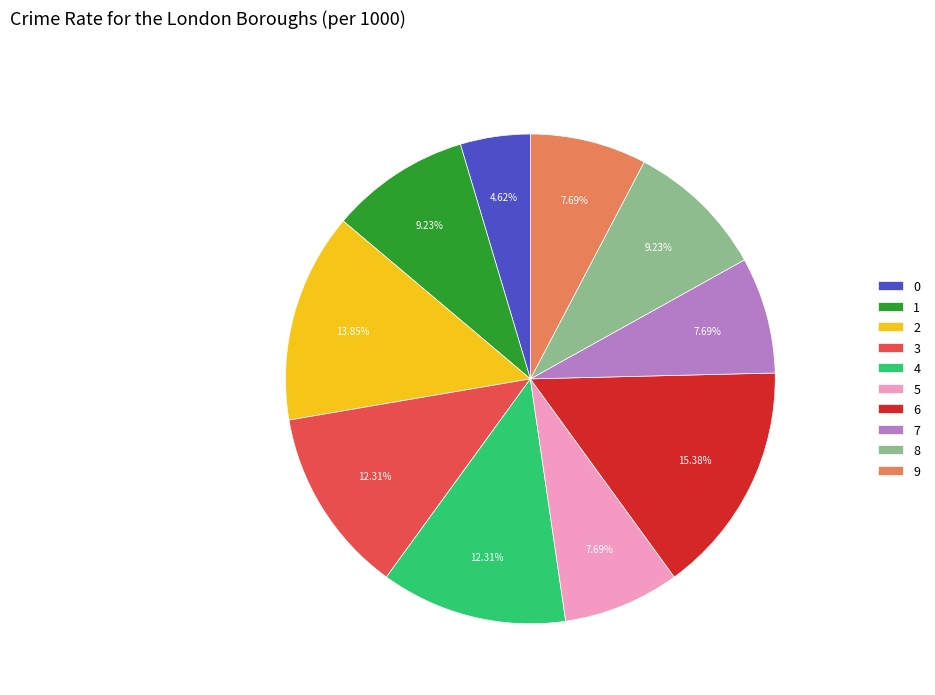

Between 0 and 8, which is larger?

8